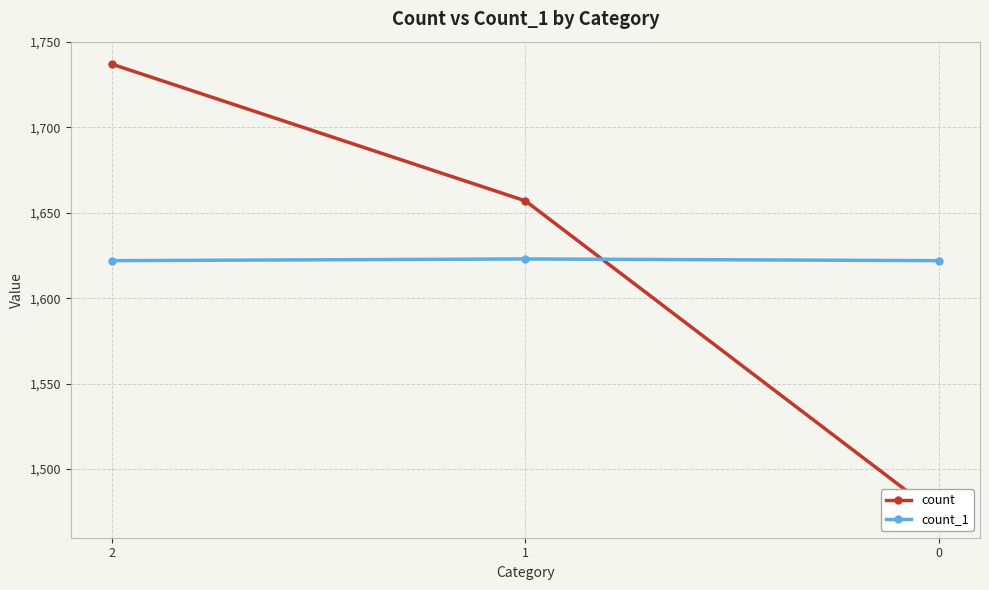

The count series shows 382 at 2. True or false?

False